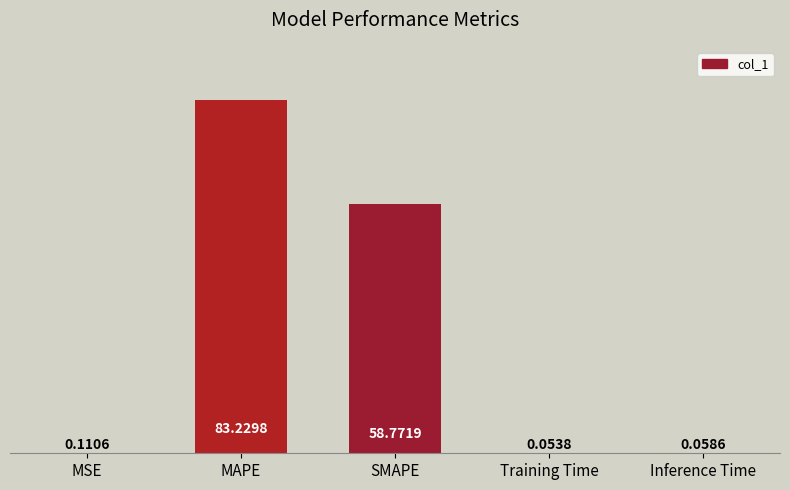

Which category has the highest value across all series?

MAPE